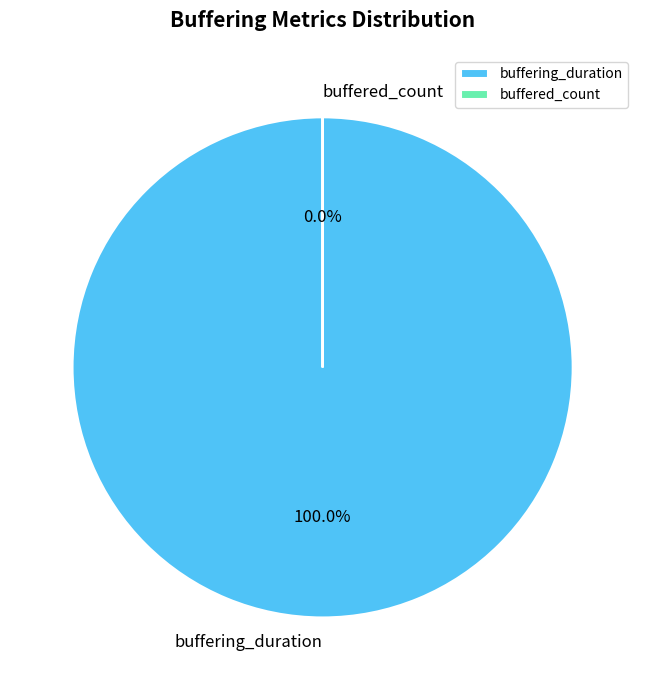

To the nearest percent, what portion does buffering_duration represent?

100%